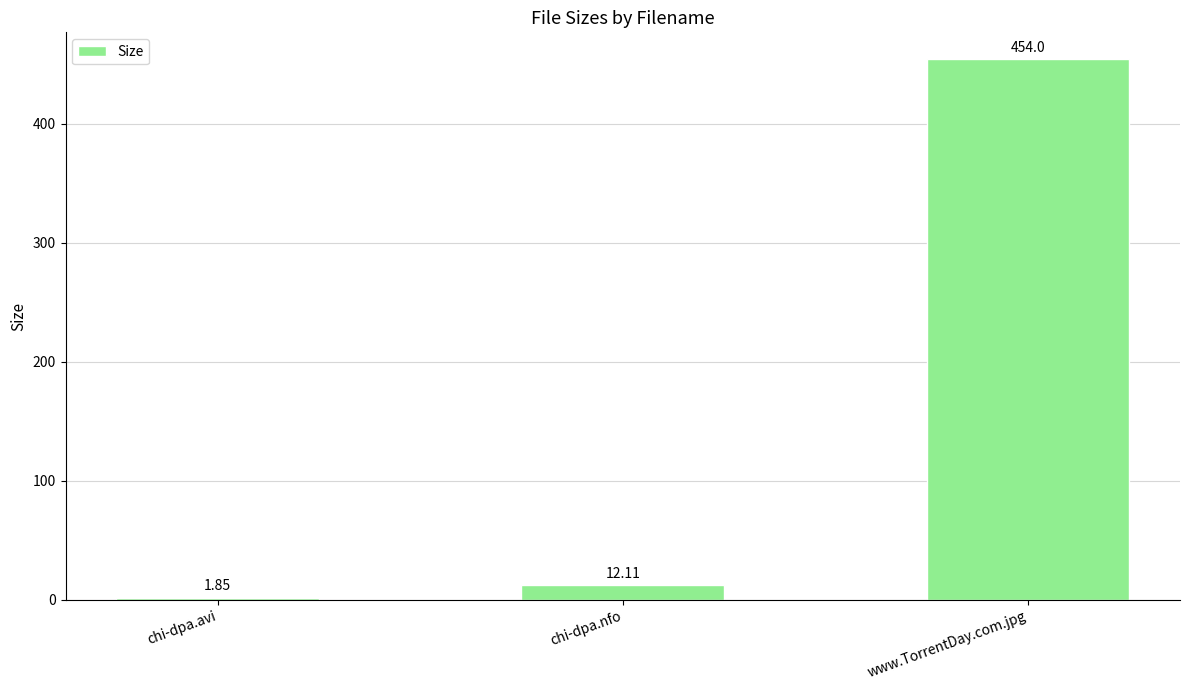

Rank the categories by value from highest to lowest.

www.TorrentDay.com.jpg, chi-dpa.nfo, chi-dpa.avi